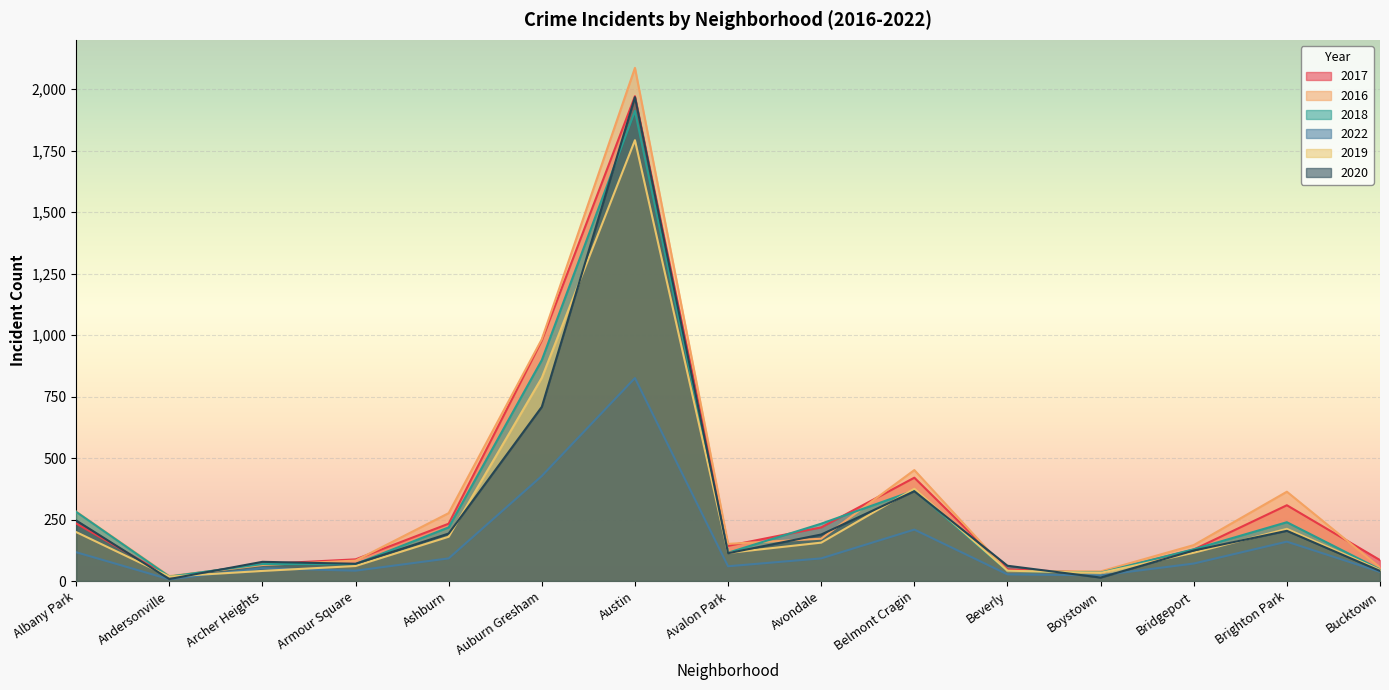

Between Avalon Park and Albany Park, which is larger?

Albany Park